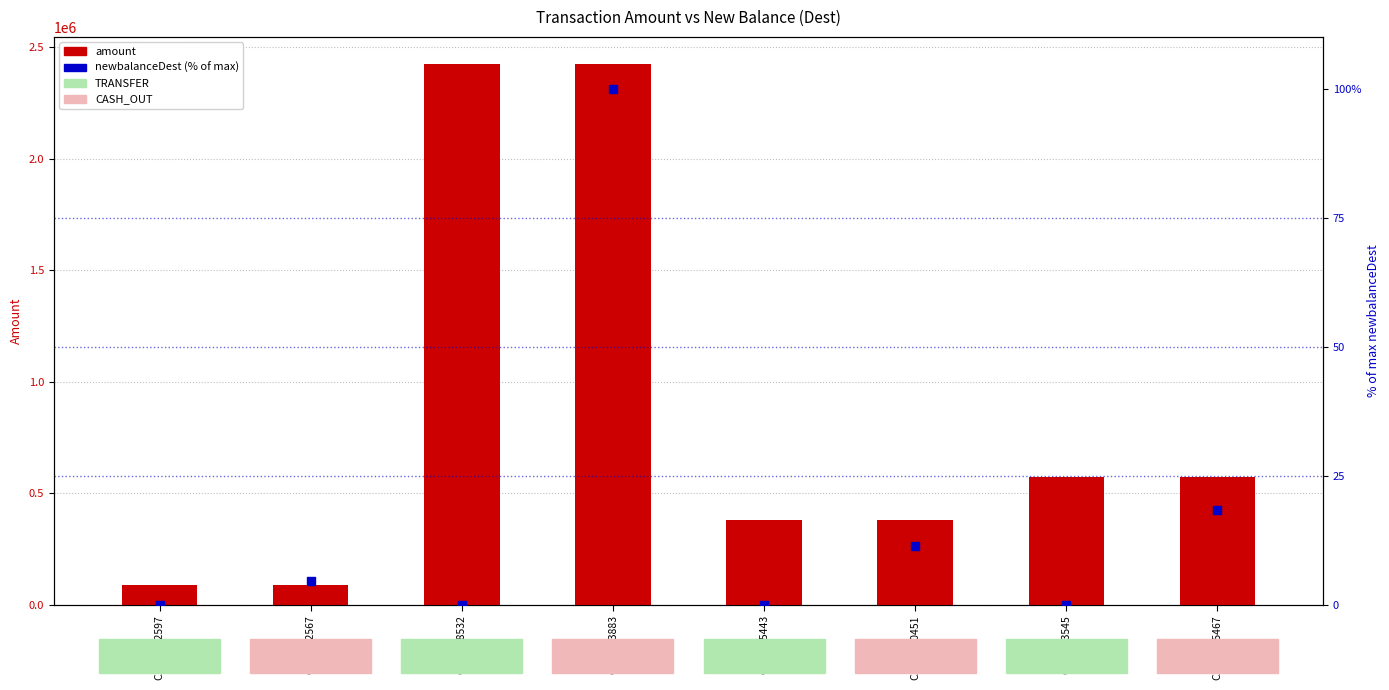

What are all the series names shown in the legend?

amount, newbalanceDest